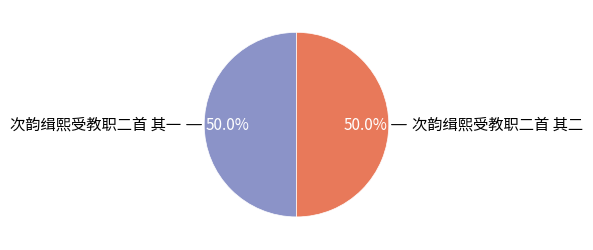

Approximately how many times larger is the value at 次韵缉熙受教职二首 其一 compared to 次韵缉熙受教职二首 其二?

1.0